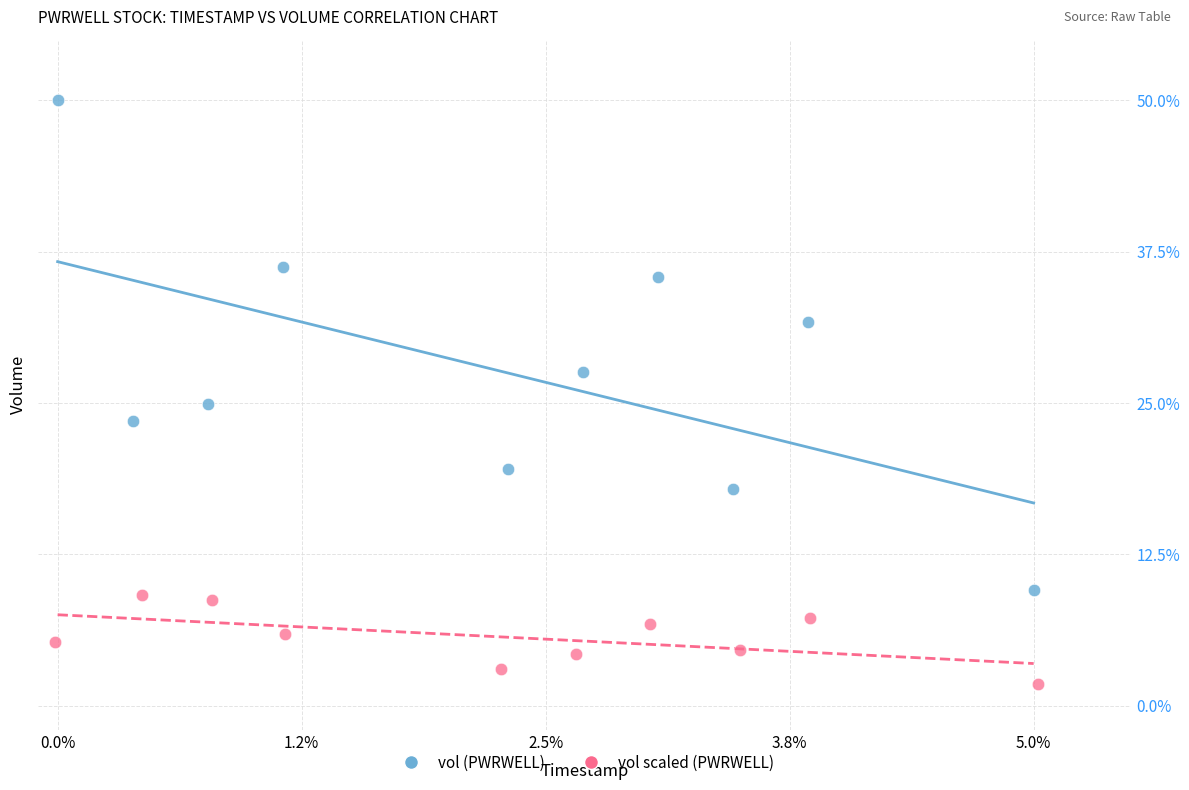

Which series has the largest Y range (max minus min)?

vol (PWRWELL)